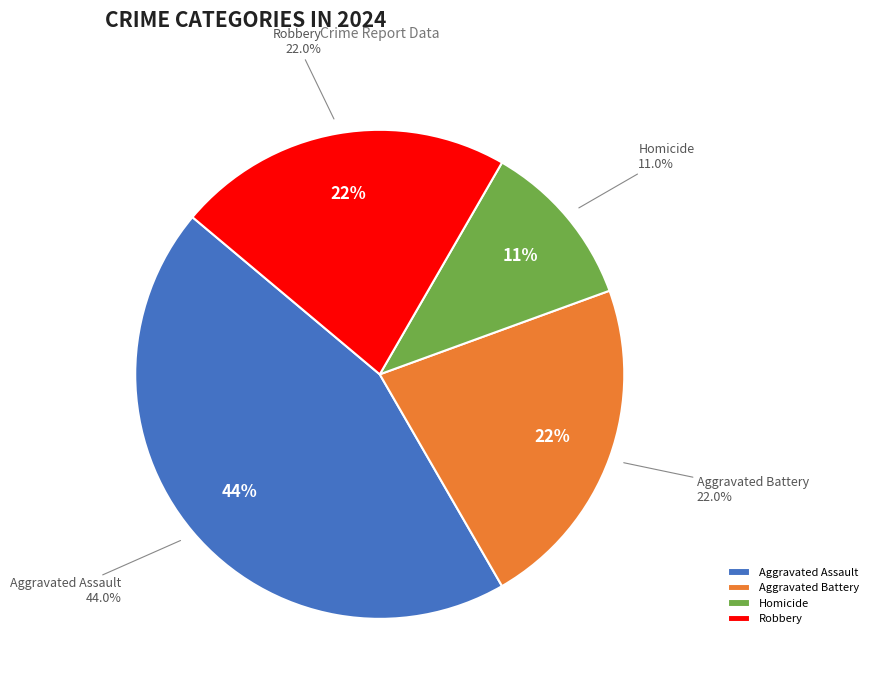

To the nearest percent, what is the difference between the Homicide and Robbery slice percentages?

11%